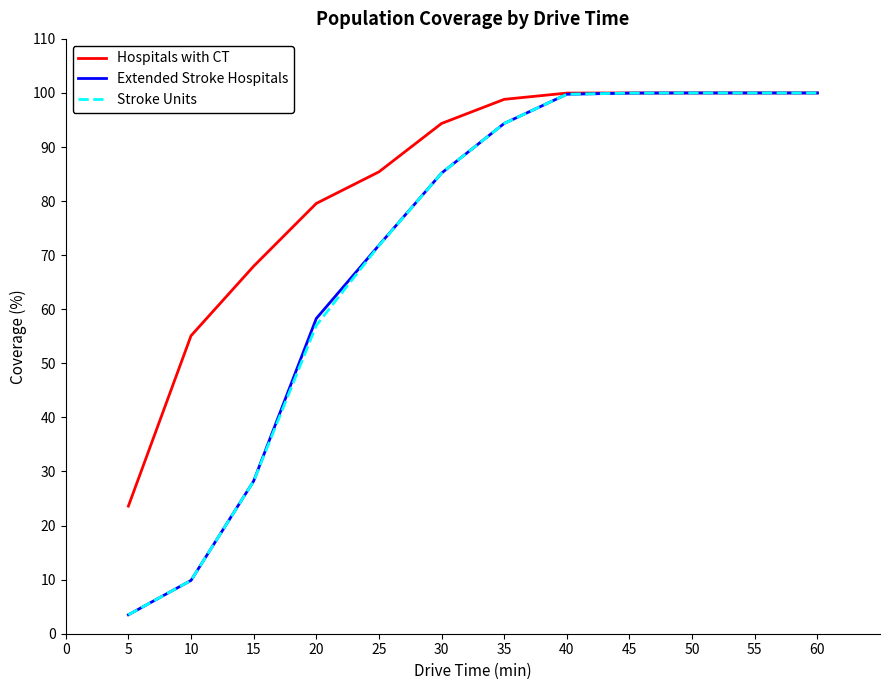

What is the total value across all series at 25?

229.0